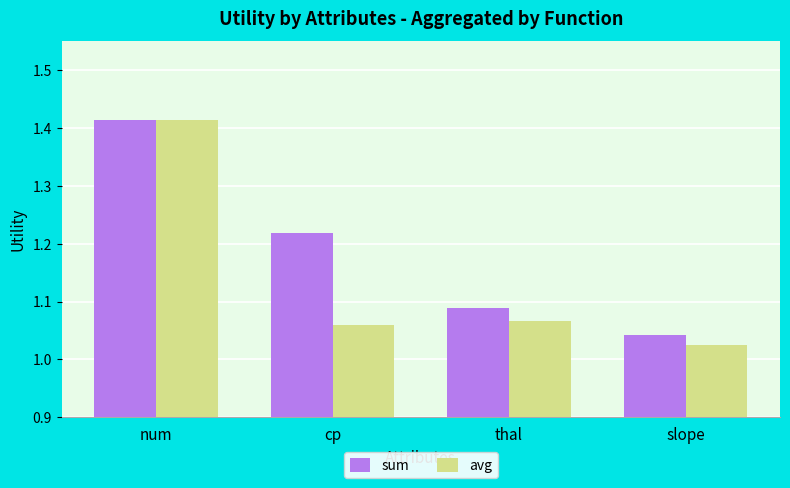

What position from the right is cp?

3